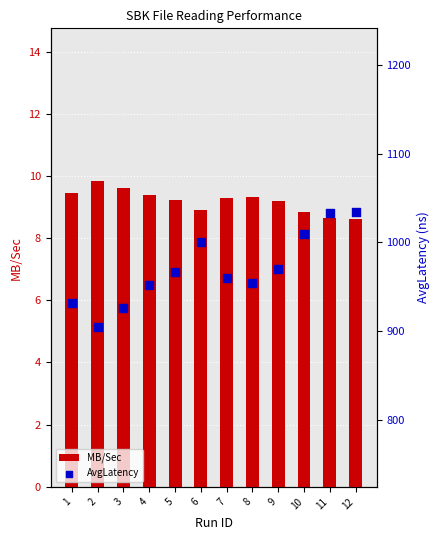

At how many categories does at least one series exceed 573?

12